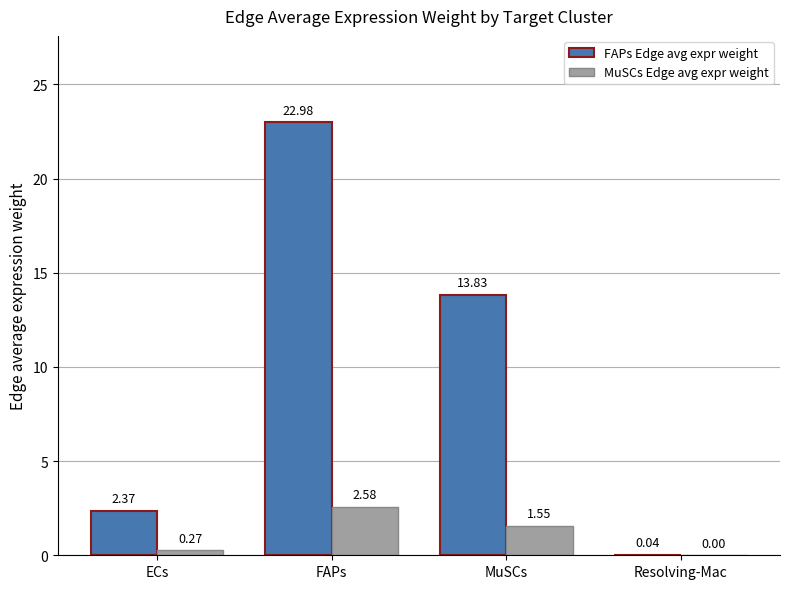

Which series changed the most between FAPs and Resolving-Mac?

FAPs Edge avg expr weight